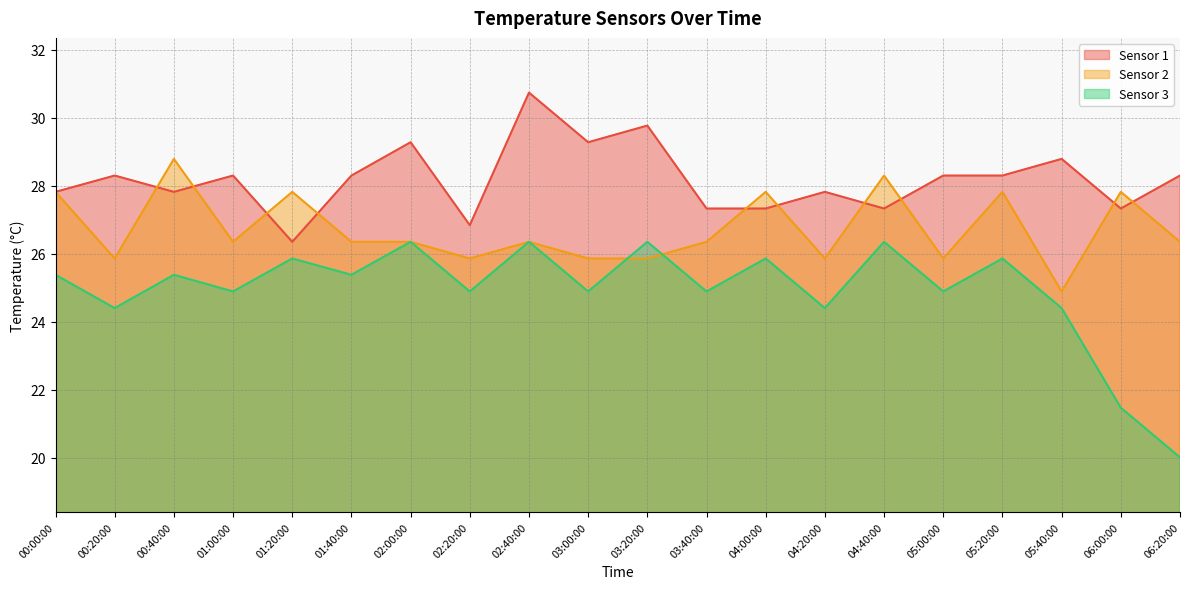

Where is the first local maximum for Sensor 2?

00:40:00